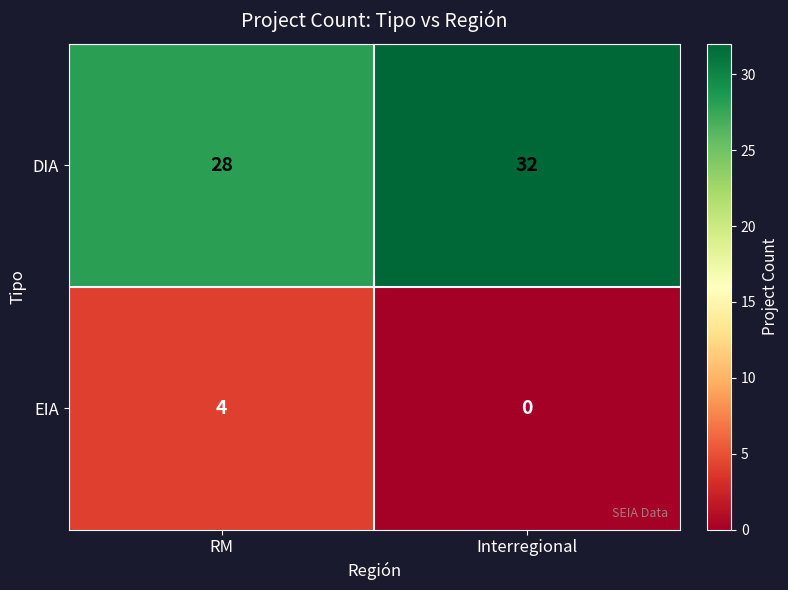

At which category does the chart reach its peak across all series?

Interregional